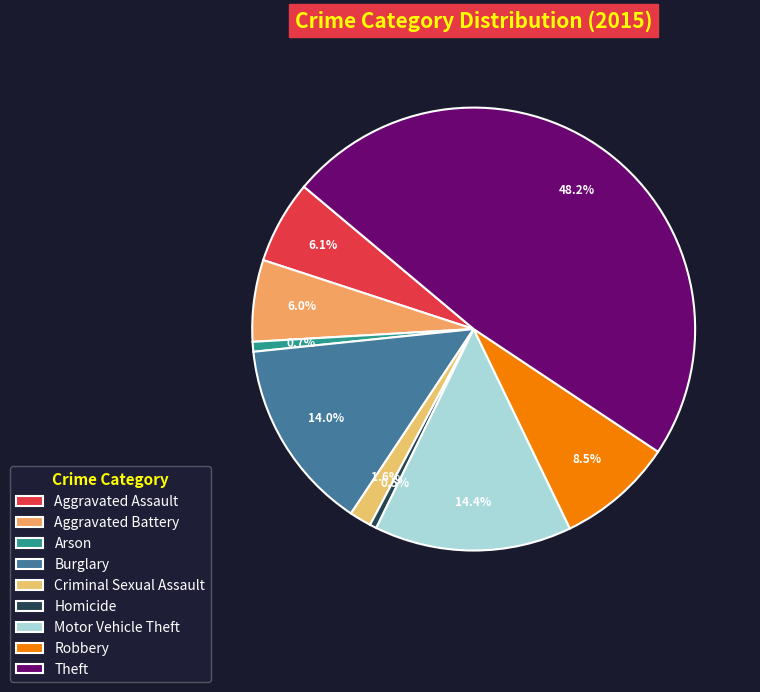

Count the number of slices in the pie.

9